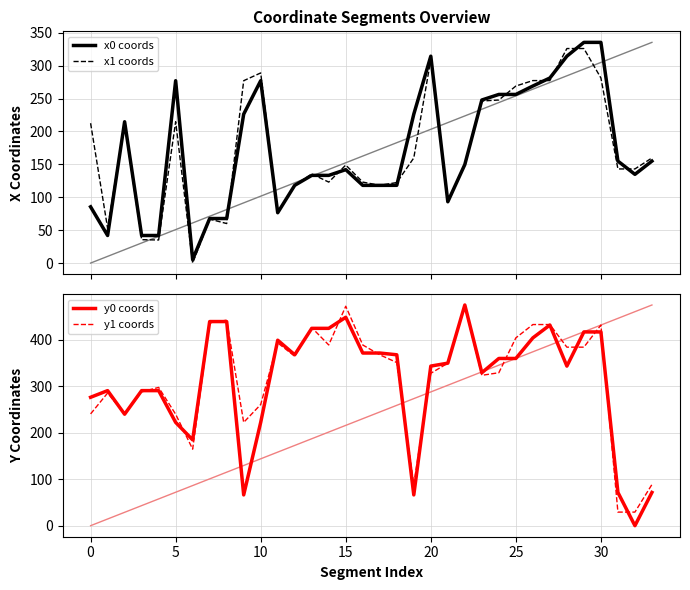

Reading left to right, what are all the values shown in this chart?

x0 coords: 85.4	41.9	214.7	41.9	41.9	277.1	5.4	67.7	67.7	226.2	277.1	76.5	118.1	133.2	133.2	142.0	118.1	118.1	118.1	226.2	314.3	93.1	149.7	247.7	256.2	256.2	269.0	281.2	314.3	335.3	335.3	154.9	134.8	154.9
x1 coords: 212.5	53.0	212.5	35.5	35.1	214.7	0.0	66.8	60.0	277.1	288.9	76.3	117.7	135.5	123.0	148.9	123.0	118.1	122.3	159.7	309.5	93.2	148.9	246.2	247.7	269.0	277.3	277.3	326.0	326.0	281.2	143.0	143.0	159.7
y0 coords: 275.9	290.2	239.5	290.2	290.2	222.0	184.4	438.6	438.6	66.1	222.0	398.5	367.2	424.0	424.0	447.8	371.0	371.0	367.2	66.1	342.9	349.2	474.2	328.6	359.3	359.3	403.6	431.1	342.9	416.3	416.3	71.4	0.0	71.4
y1 coords: 240.2	285.0	240.2	287.5	297.1	239.5	164.4	435.6	441.6	222.0	260.3	392.8	364.2	425.6	388.3	471.5	388.3	367.2	350.5	88.5	327.4	349.2	471.5	323.1	328.6	403.6	432.2	432.2	383.6	383.6	431.1	29.2	29.2	88.5